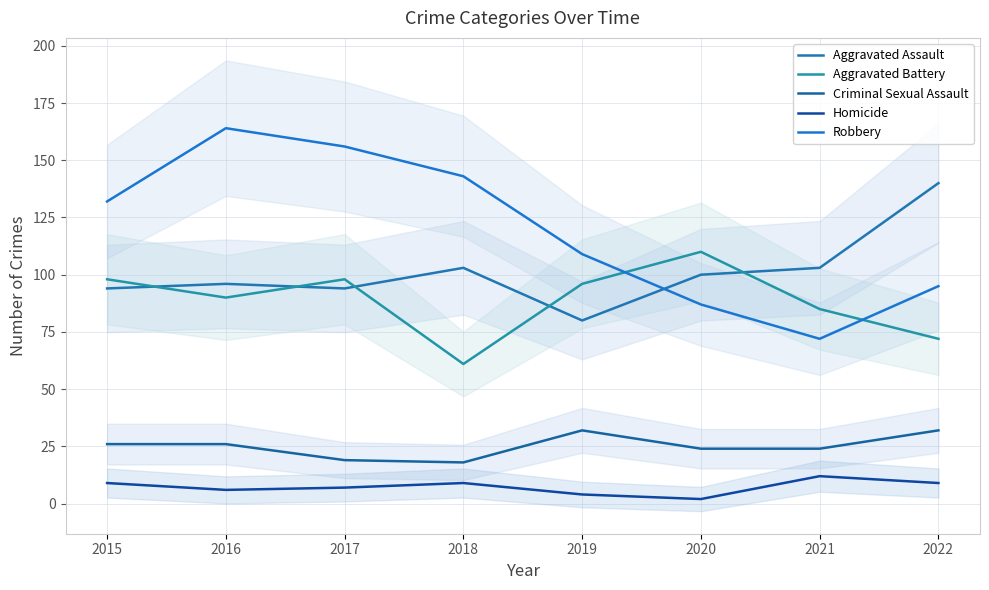

How many values in the Aggravated Battery series are below 96?

4